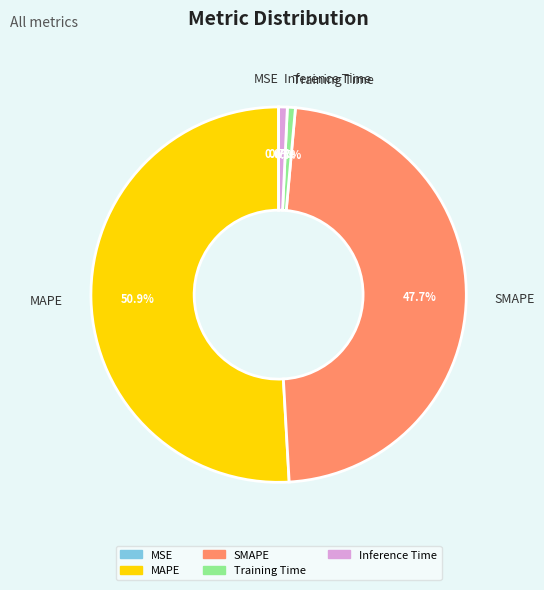

Which category accounts for the majority?

MAPE